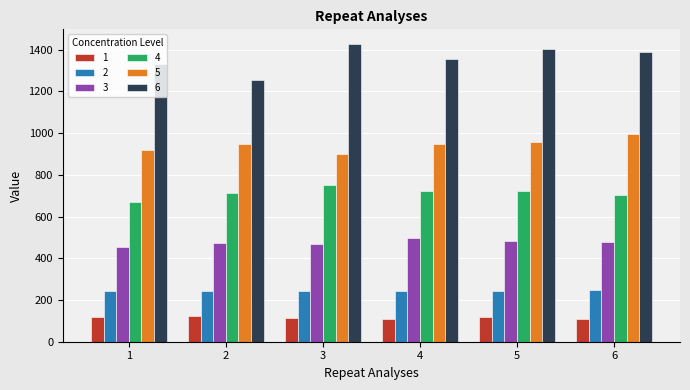

Rank the series by their maximum value, from highest to lowest.

6, 5, 4, 3, 2, 1